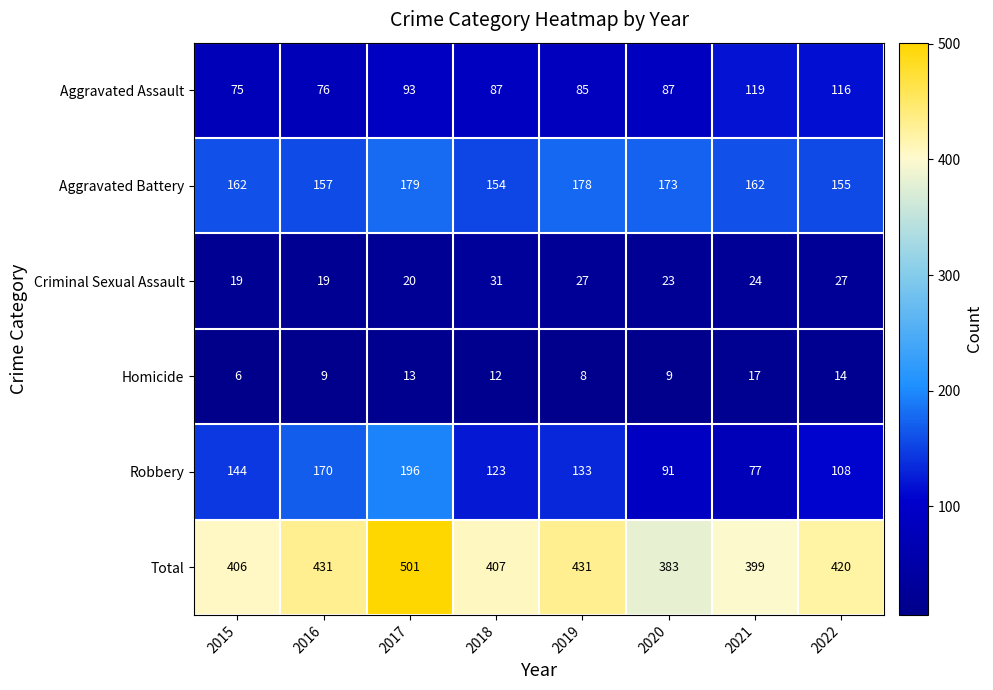

Count the number of categories in the chart.

8